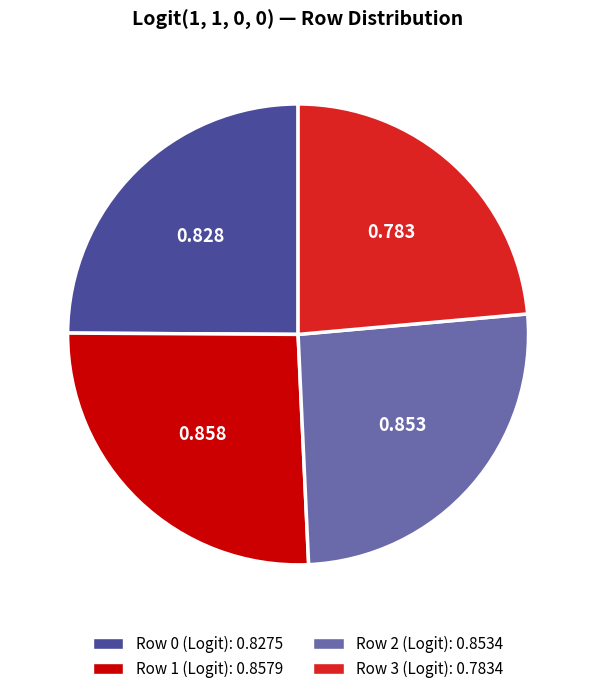

Is there a majority slice in this chart?

No